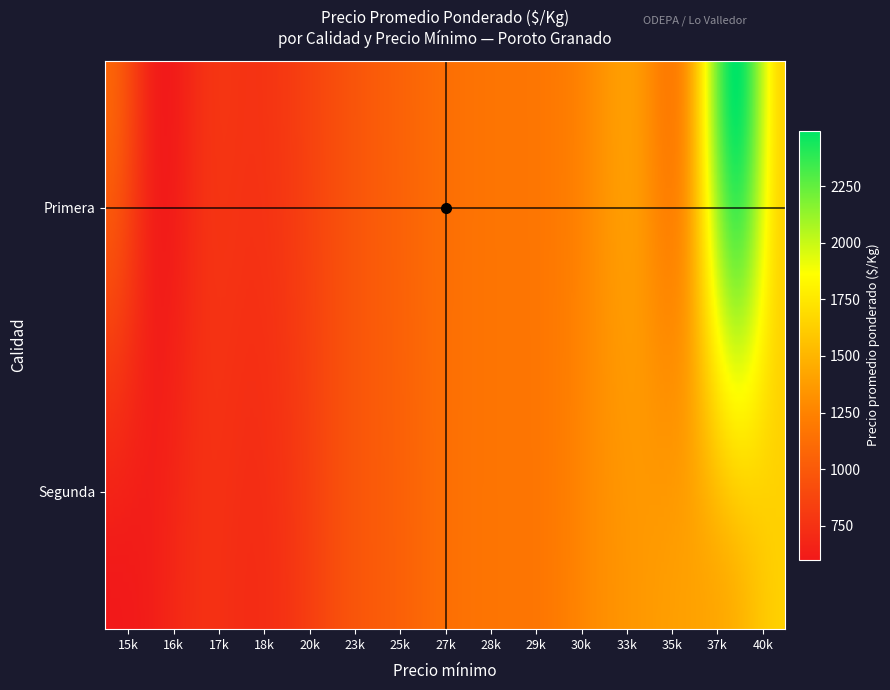

List the labels in order of value, smallest first.

Segunda_15000, Primera_16000, Segunda_18000, Primera_17000, Primera_18000, Segunda_20000, Primera_20000, Primera_23000, Segunda_25000, Primera_25000, Primera_15000, Primera_27000, Primera_28000, Primera_29000, Primera_30000, Primera_33000, Primera_35000, Segunda_35000, Segunda_37000, Segunda_40000, Primera_40000, Primera_37000